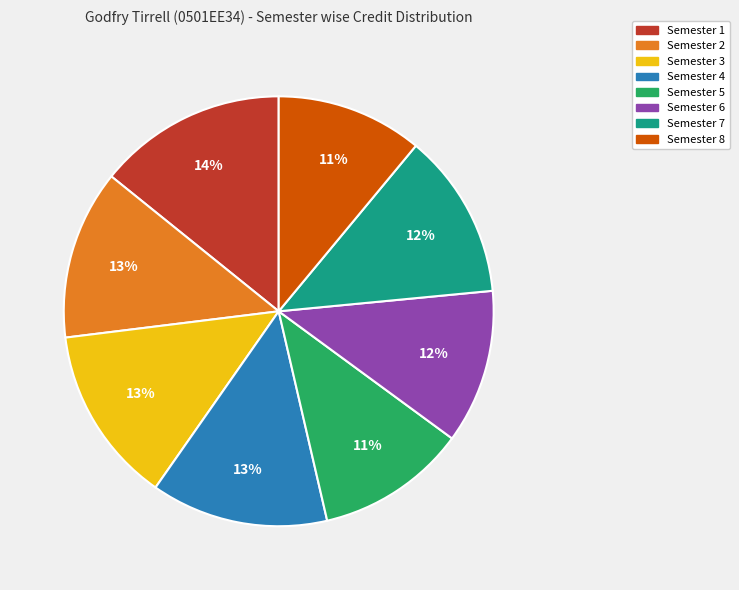

Is the sum of Semester 3 and Semester 8 greater than half?

No